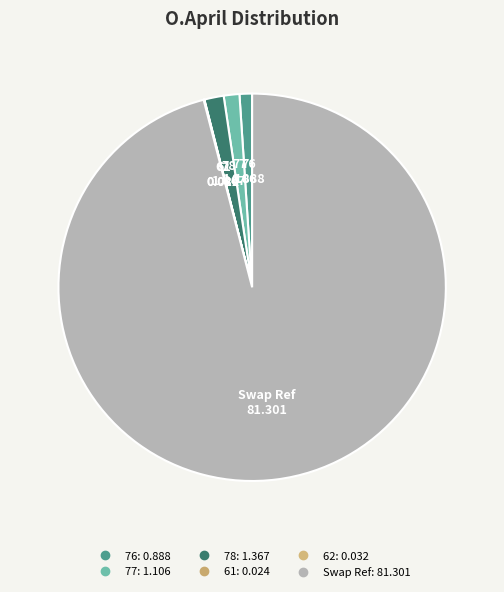

Does Swap Ref represent more than half of the total?

Yes